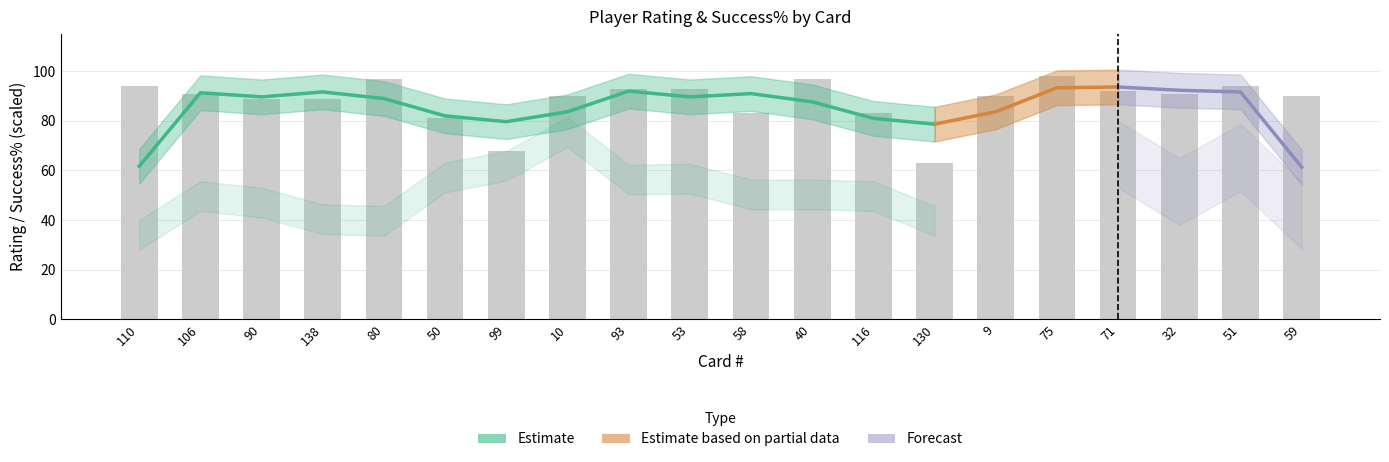

What is the label of the 13th bar from the left?

116